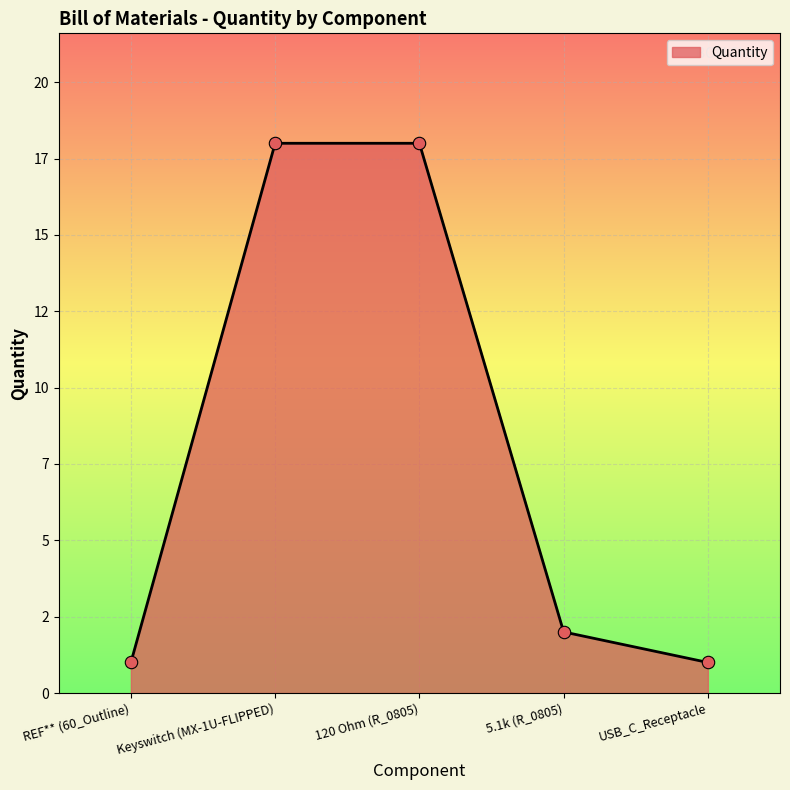

What is the change in value from Keyswitch (MX-1U-FLIPPED) to 5.1k (R_0805)?

-16